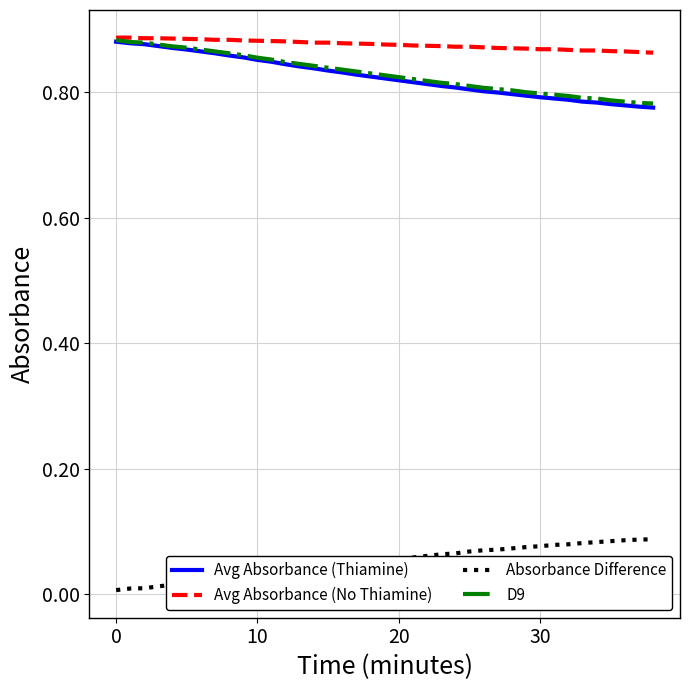

True or false: Avg Absorbance (No Thiamine) and Absorbance Difference intersect in this chart.

False